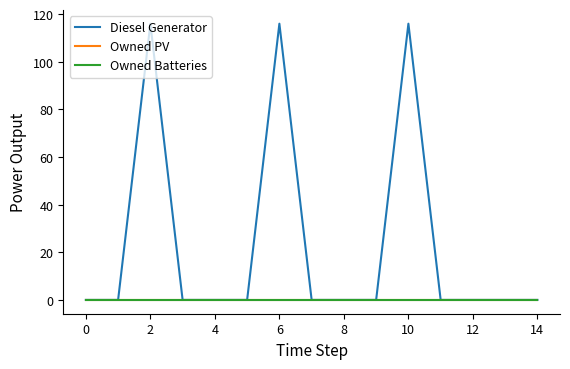

What is the label of the 1st point from the right?

14